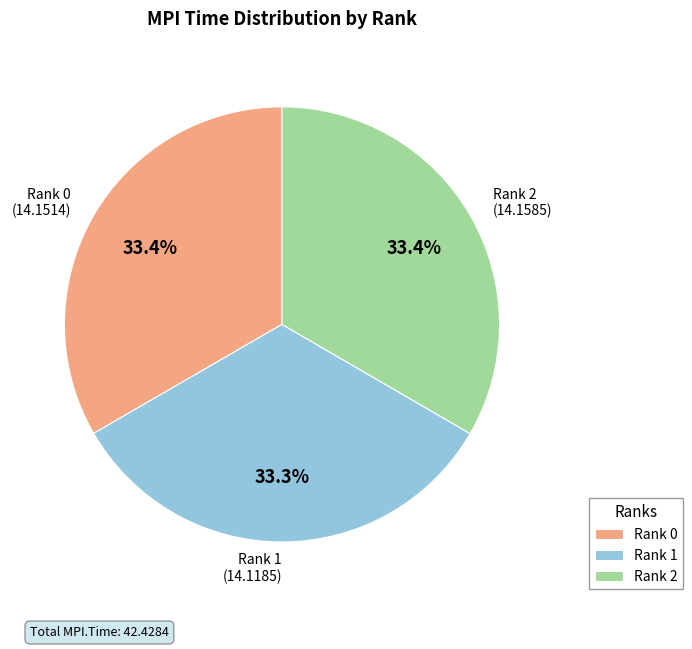

What percentage do Rank 0 (14.1514) and Rank 1 (14.1185) together represent?

66.6%